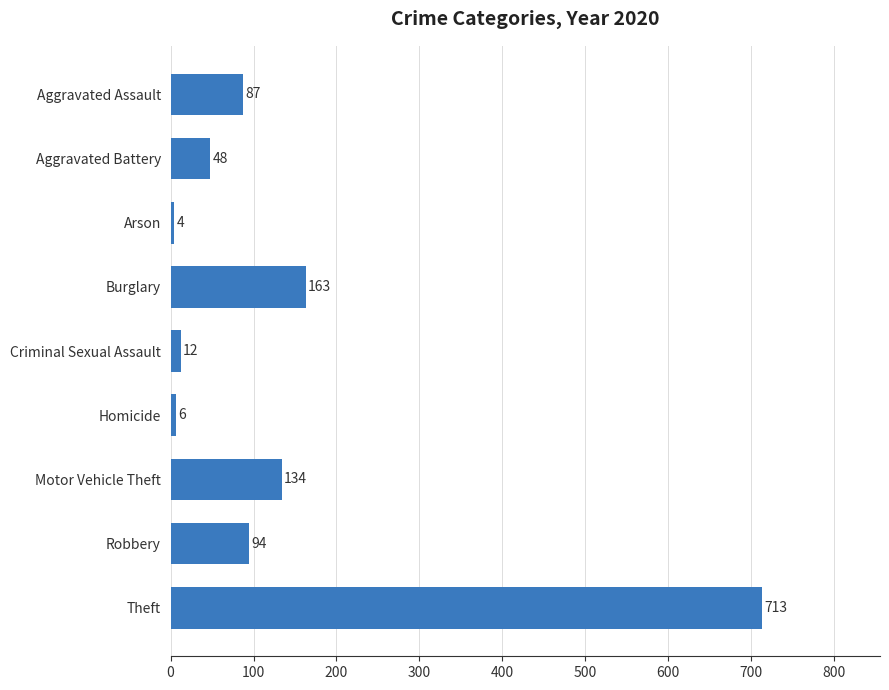

What is the label of the 8th bar from the top?

Robbery